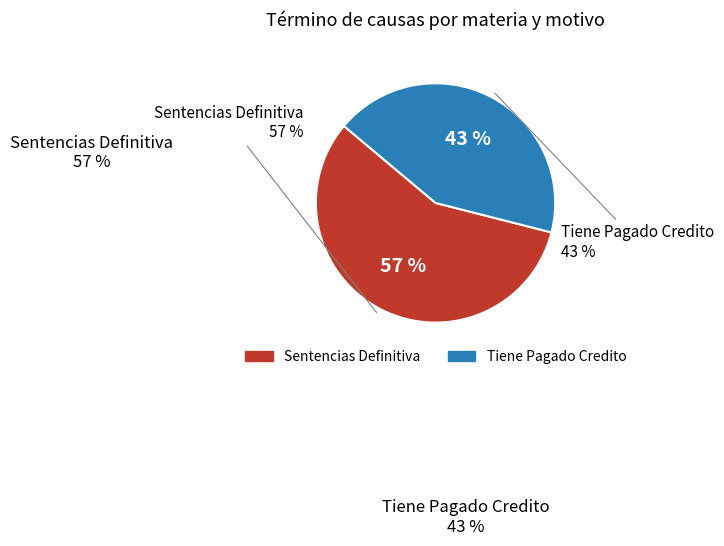

Which has a higher value, Tiene Pagado Credito or Sentencias Definitiva?

Sentencias Definitiva